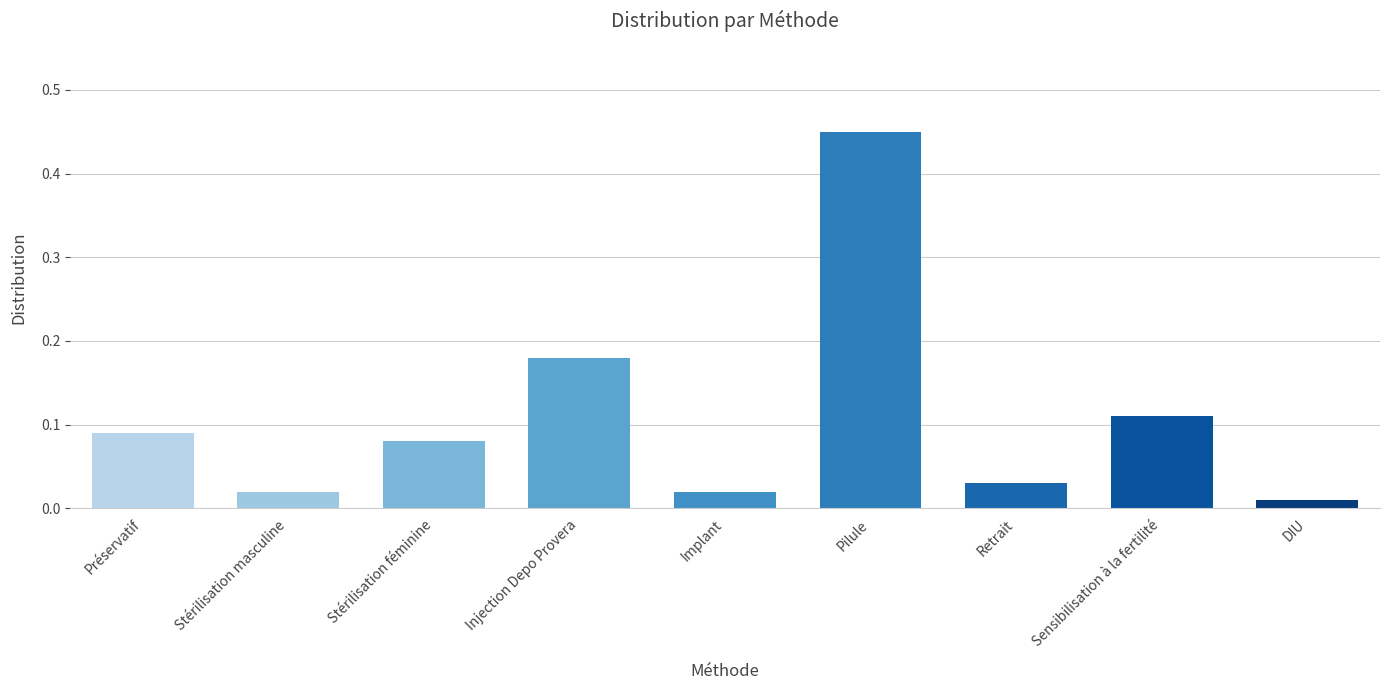

Is it true that the value at Préservatif is 0.0?

False